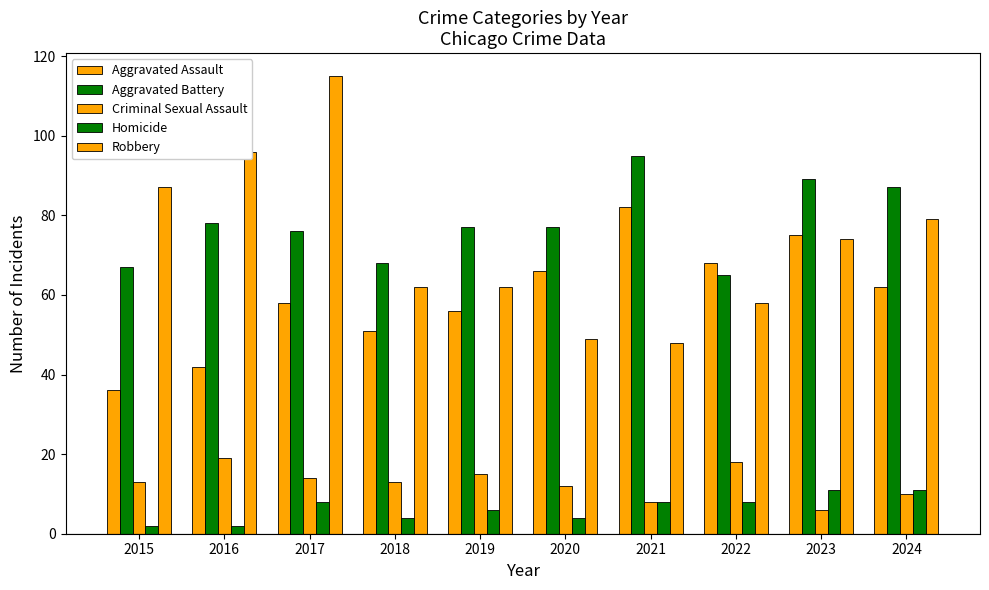

How many values in the Robbery series are below 74?

5